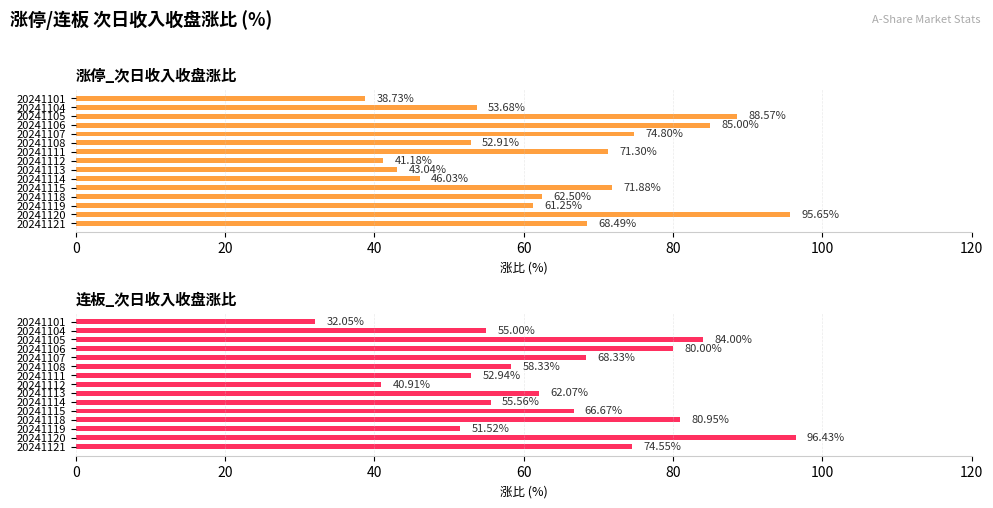

What position from the right is 9?

6